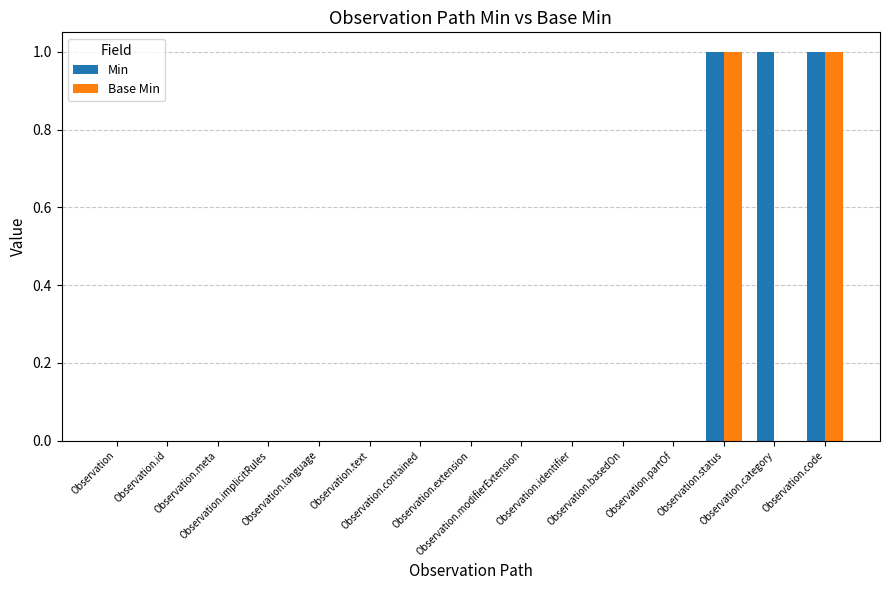

Which series has the largest total across all categories?

Min